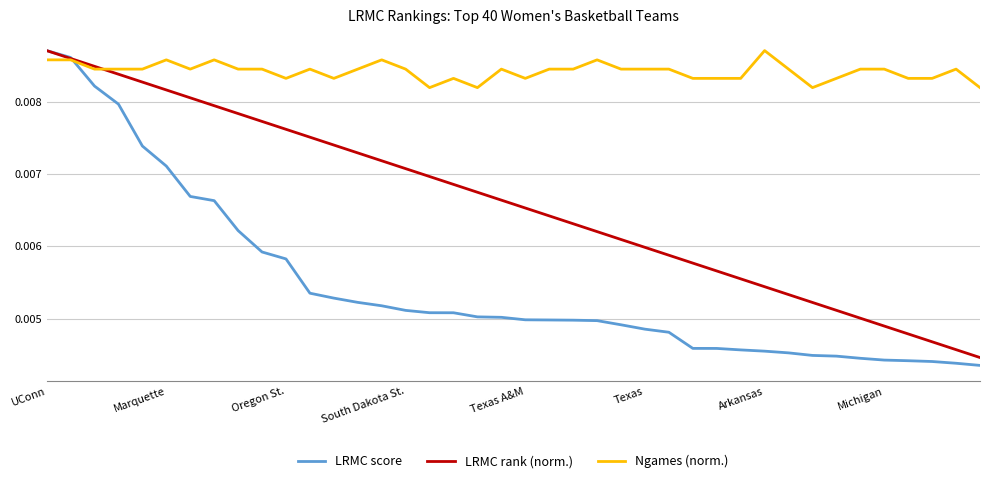

Which series has the largest total across all categories?

Ngames (norm.)